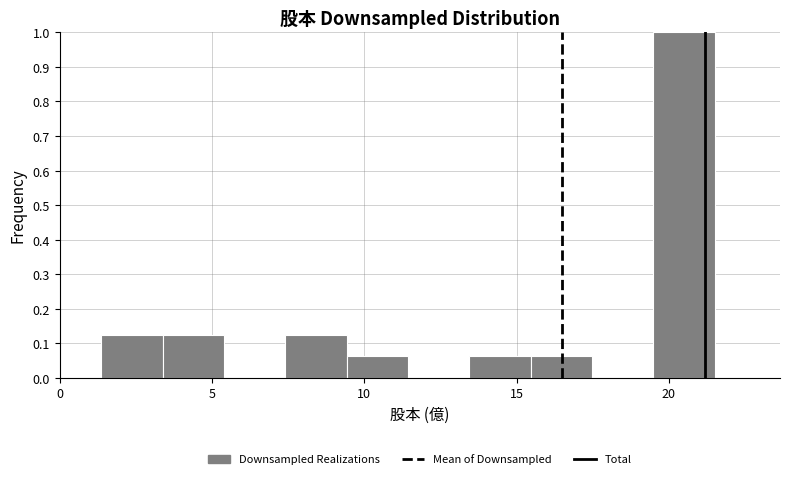

Reading left to right, list every bar in this chart as the range it spans on the x-axis followed by its height. Neither the bar edges nor the heights are printed on the chart, so give them approximately, as read against the axes.

1.5 to 3.5: 0.13
3.5 to 5.5: 0.13
5.5 to 7.5: 0
7.5 to 9.5: 0.13
9.5 to 11.5: 0.06
11.5 to 13.5: 0
13.5 to 15.5: 0.06
15.5 to 17.5: 0.06
17.5 to 19.5: 0
19.5 to 21.5: 1.00